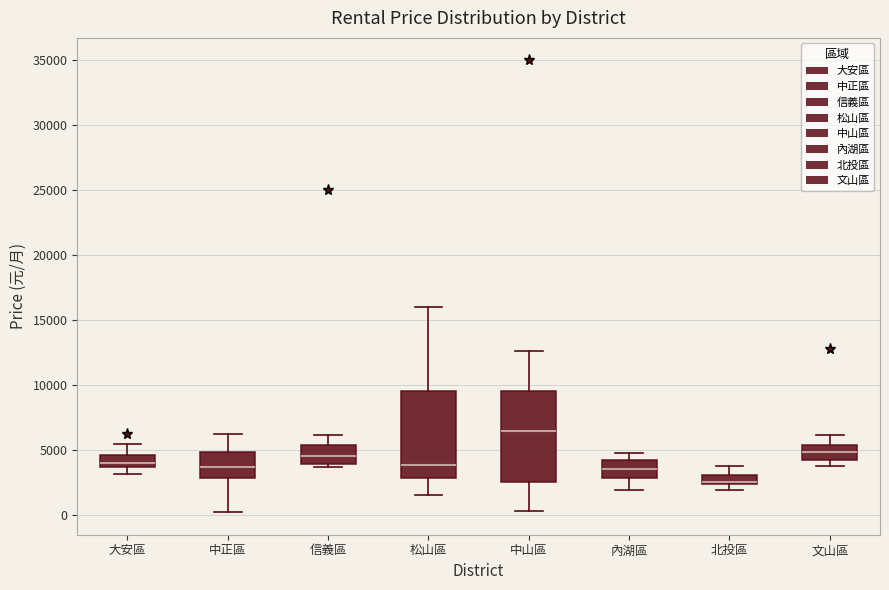

Where does the lower whisker of the box for 大安區 end on the y-axis? The values are not printed on the chart, so give them approximately, as read against the axis.

3000